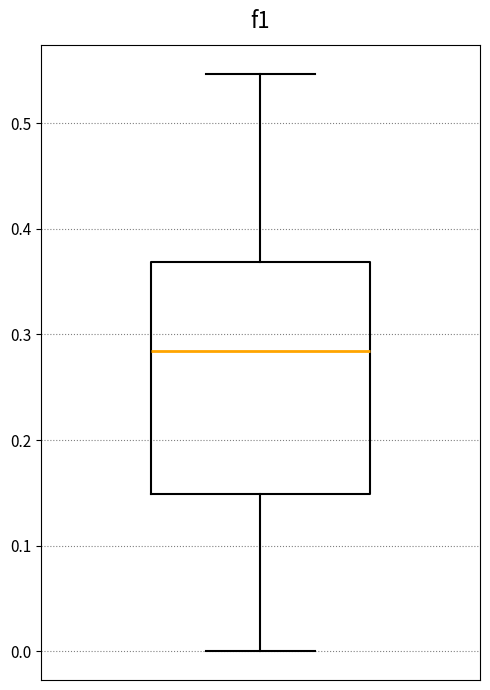

Read this box plot against the y-axis: the position of the median line, the range covered by the box, and the ends of both whiskers. The values are not printed on the chart, so give them approximately, as read against the axis.

median 0.28, box 0.15 to 0.37, whiskers 0.00 to 0.55